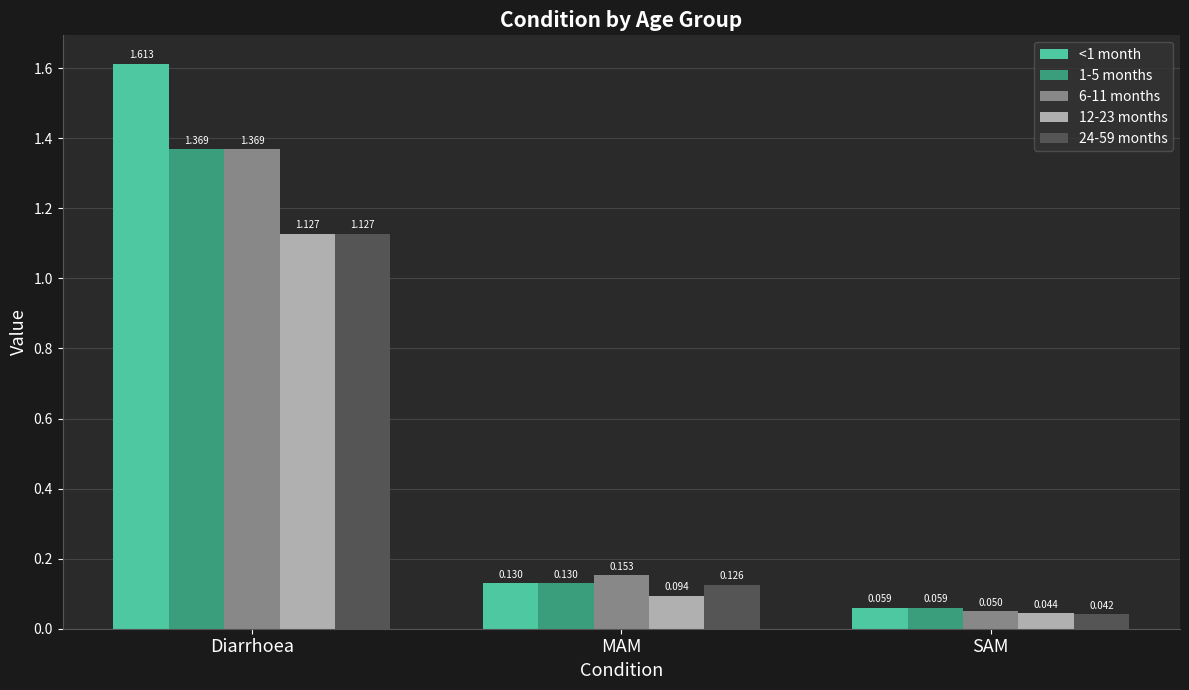

What is the label of the 3rd bar from the left?

SAM